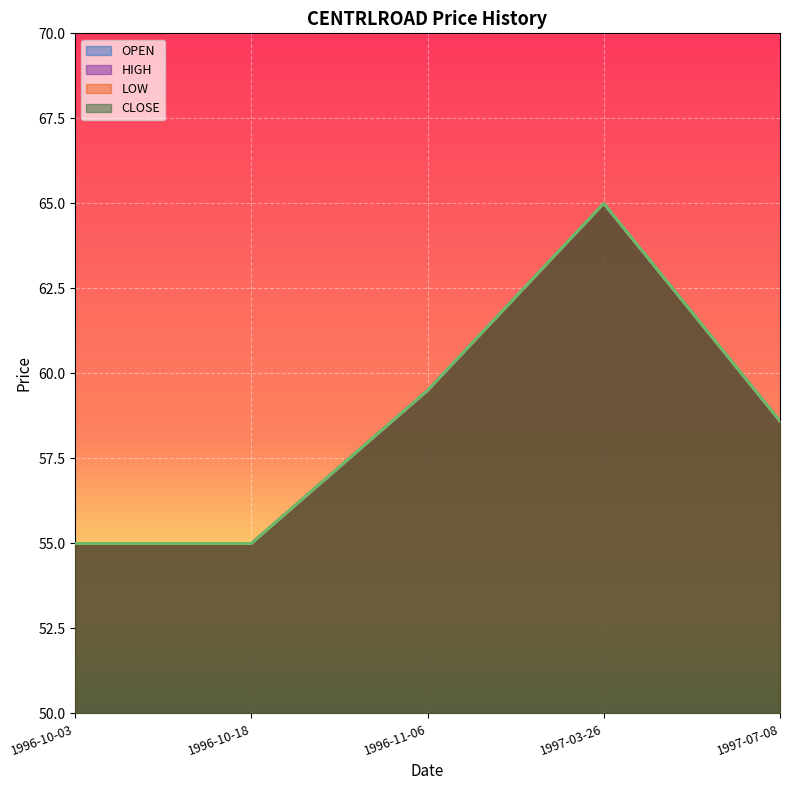

Which series has the largest range (max minus min)?

OPEN